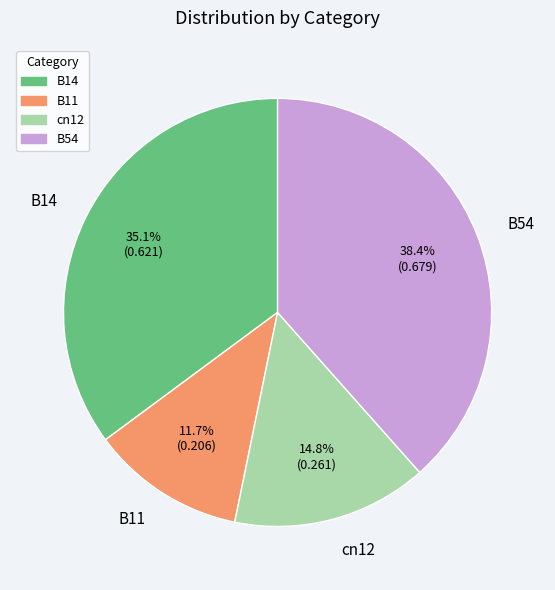

Is there any slice that represents more than half of the pie?

No